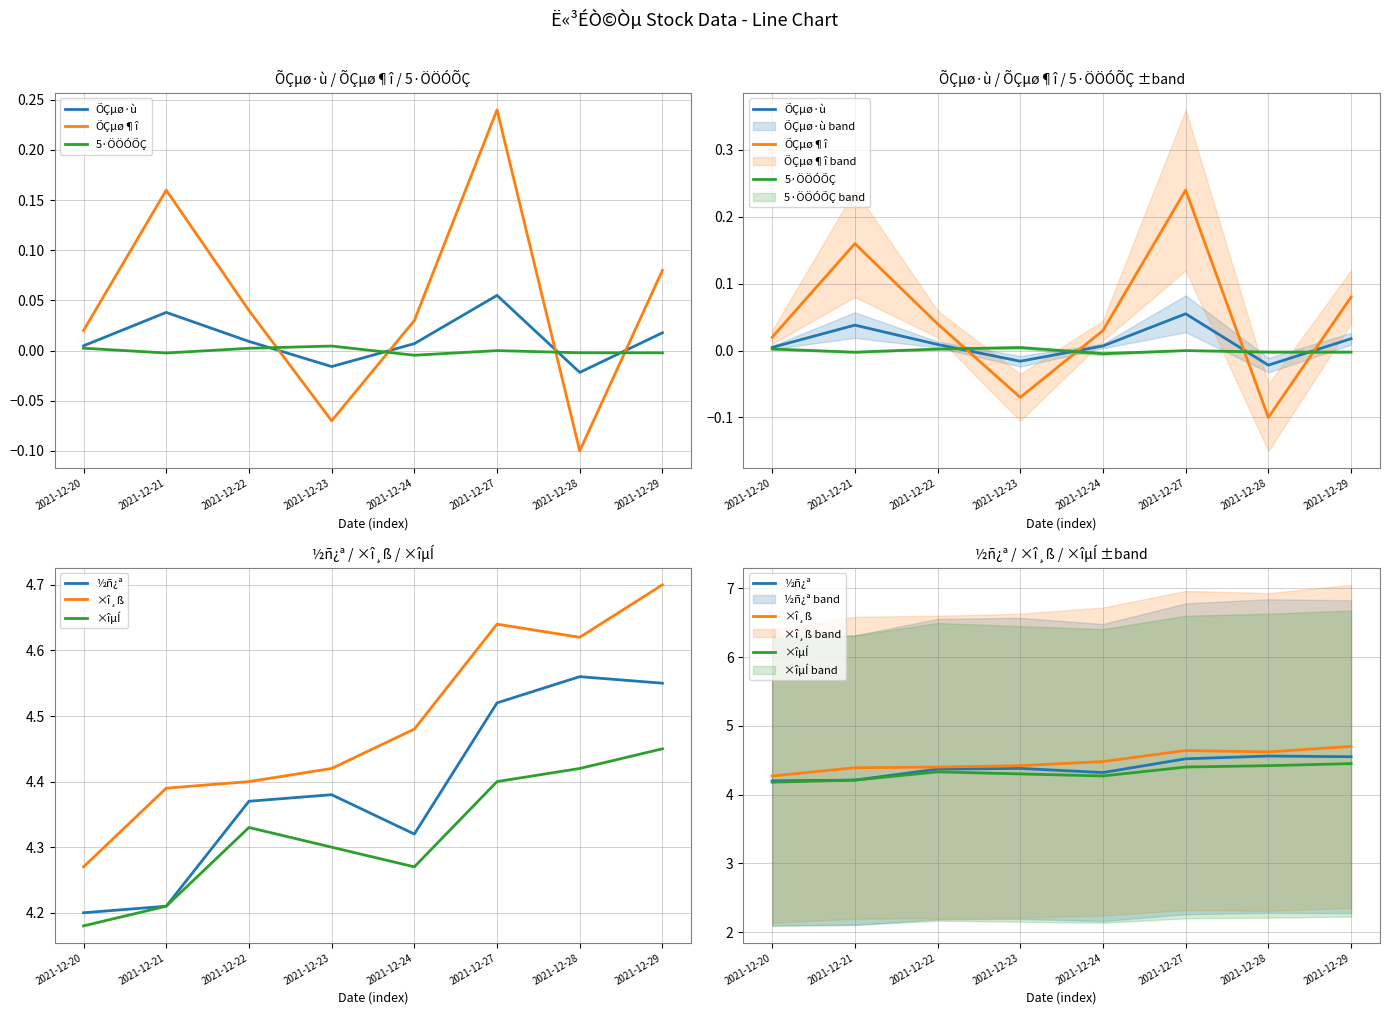

Read the ×î¸ß value at 2021-12-22.

4.4